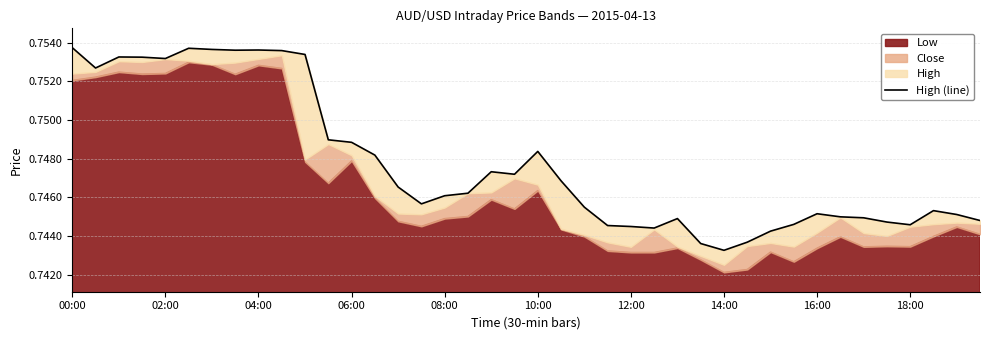

What is the smallest value displayed?

0.7